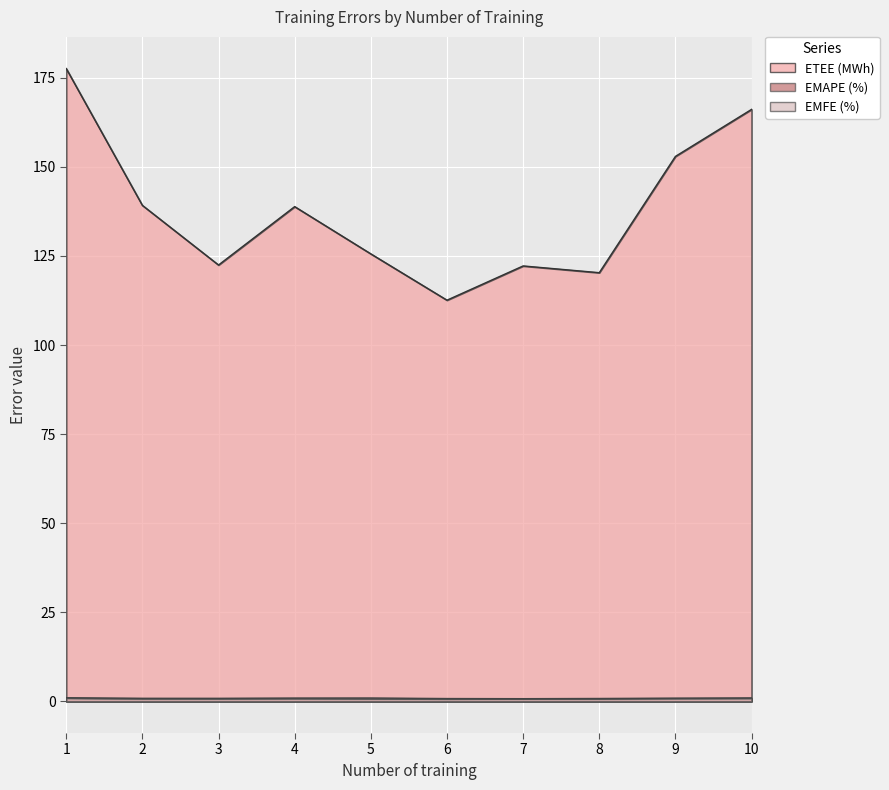

What is the value of the ETEE (MWh) point at the 6th from the left?

112.6